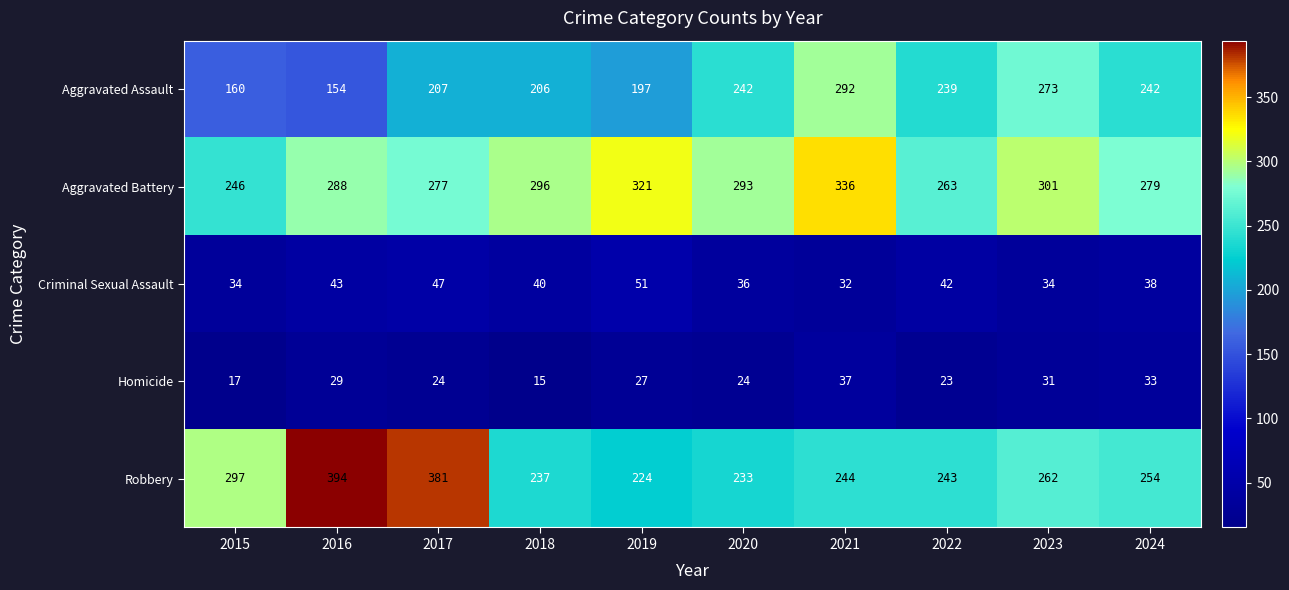

What is the difference between the second highest and minimum values in the Aggravated Battery series?

75